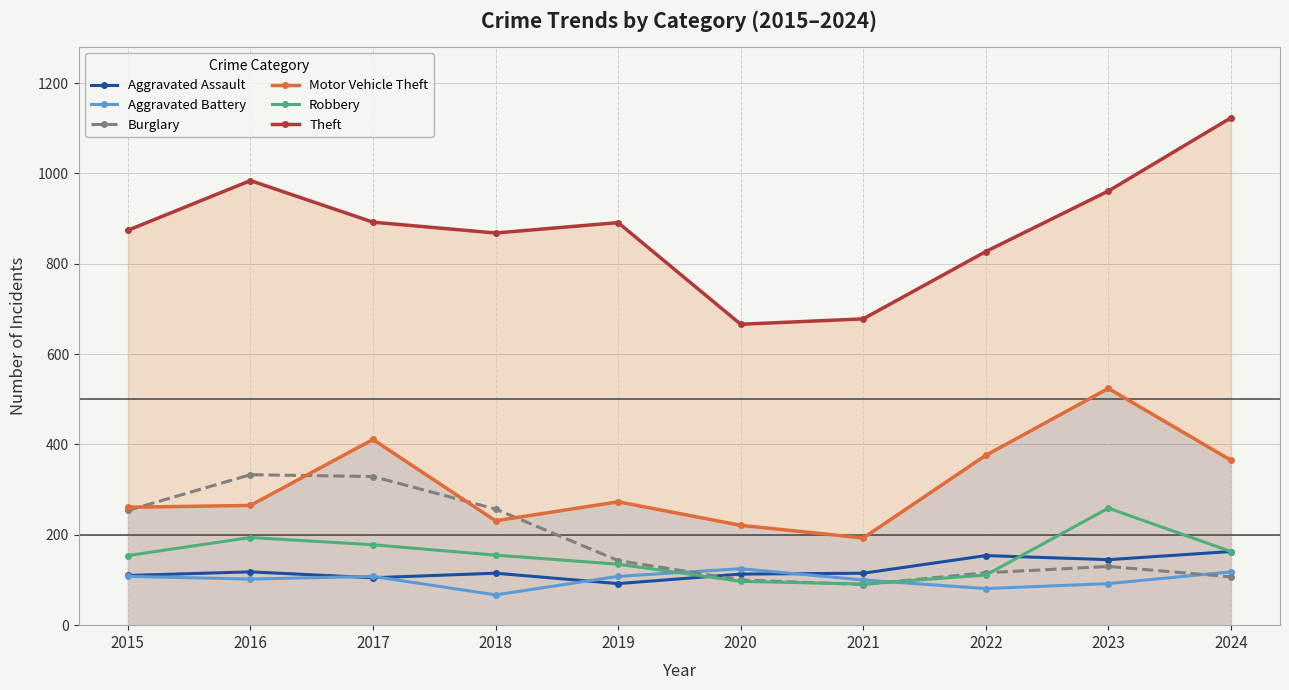

Does the chart have visible grid lines?

Yes